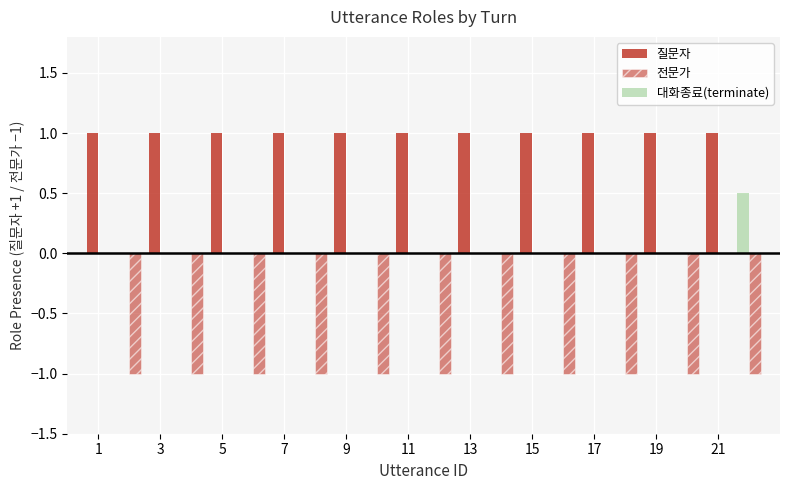

Reading right to left, transcribe all the data shown in this chart.

질문자: 0.0	1.0	0.0	1.0	0.0	1.0	0.0	1.0	0.0	1.0	0.0	1.0	0.0	1.0	0.0	1.0	0.0	1.0	0.0	1.0	0.0	1.0
전문가: -1.0	0.0	-1.0	0.0	-1.0	0.0	-1.0	0.0	-1.0	0.0	-1.0	0.0	-1.0	0.0	-1.0	0.0	-1.0	0.0	-1.0	0.0	-1.0	0.0
대화종료(terminate): 0.5	0.0	0.0	0.0	0.0	0.0	0.0	0.0	0.0	0.0	0.0	0.0	0.0	0.0	0.0	0.0	0.0	0.0	0.0	0.0	0.0	0.0